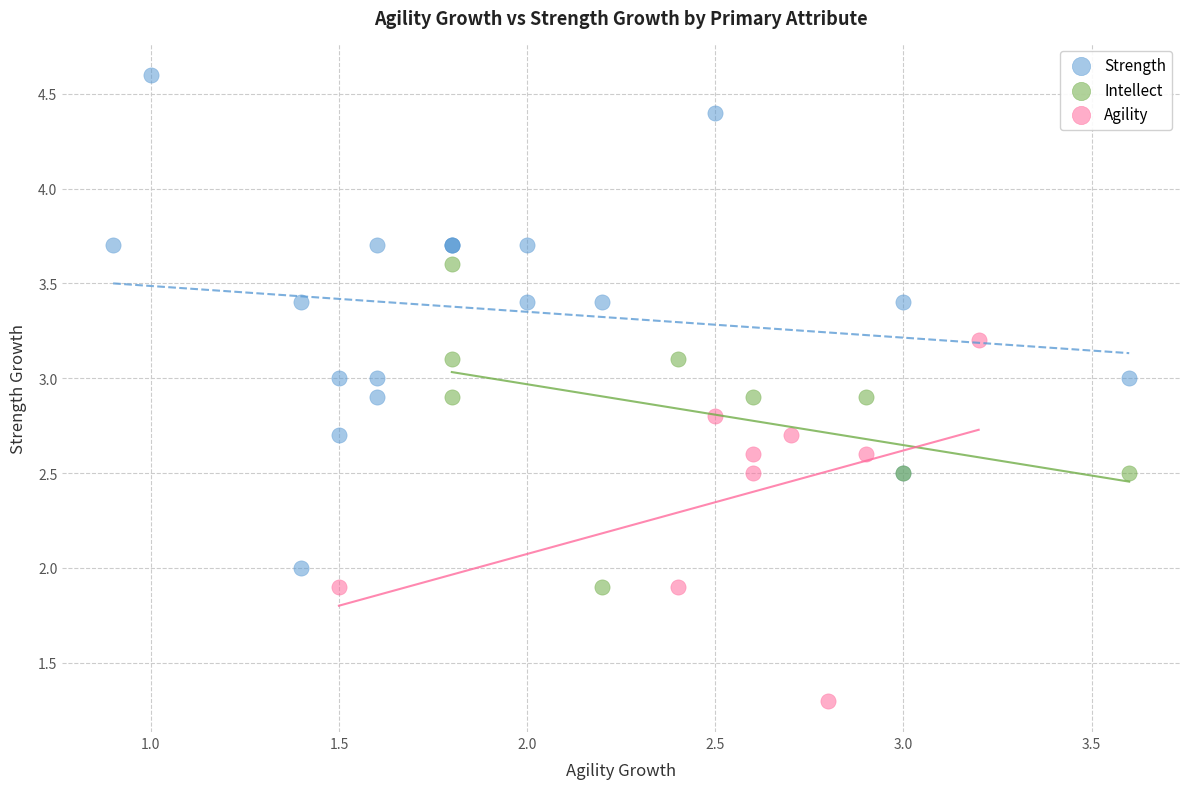

Which series has the widest spread of Y values?

Strength